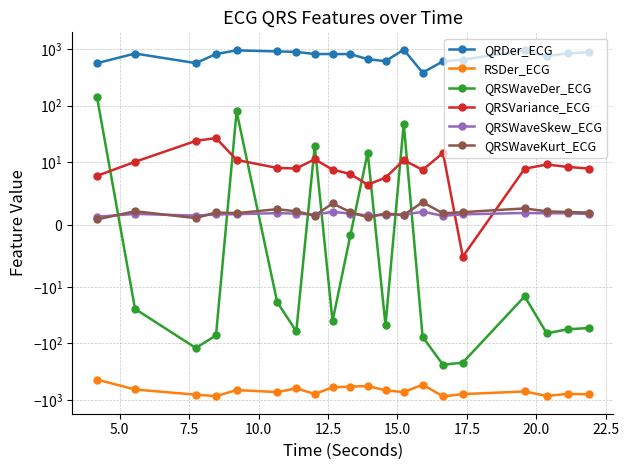

True or false: QRSWaveSkew_ECG and RSDer_ECG intersect in this chart.

False